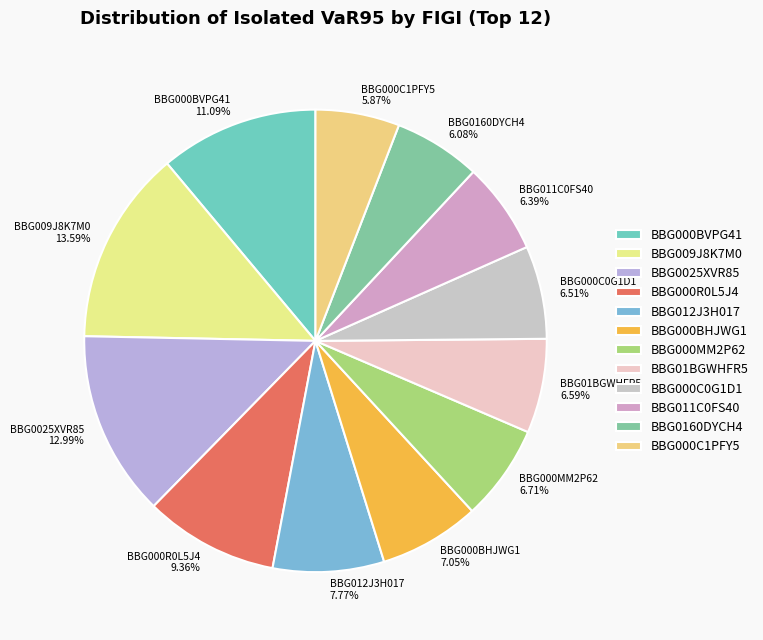

Count the number of slices in the pie.

12